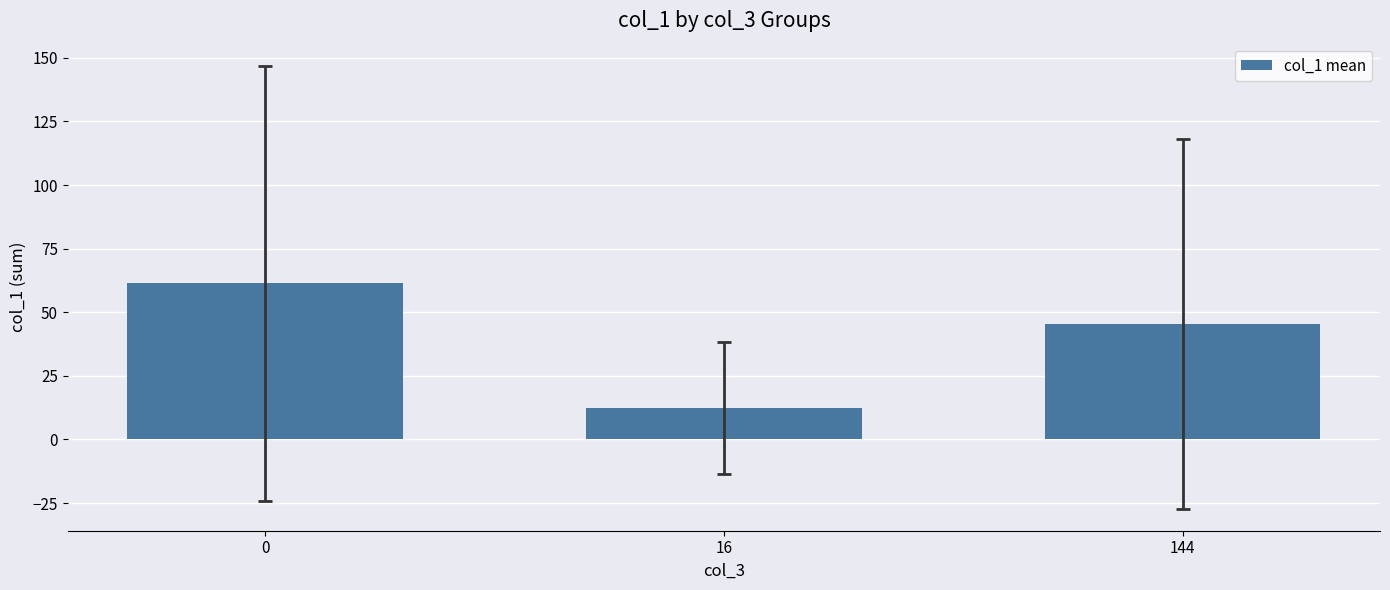

Rank the categories by value from lowest to highest.

16, 144, 0